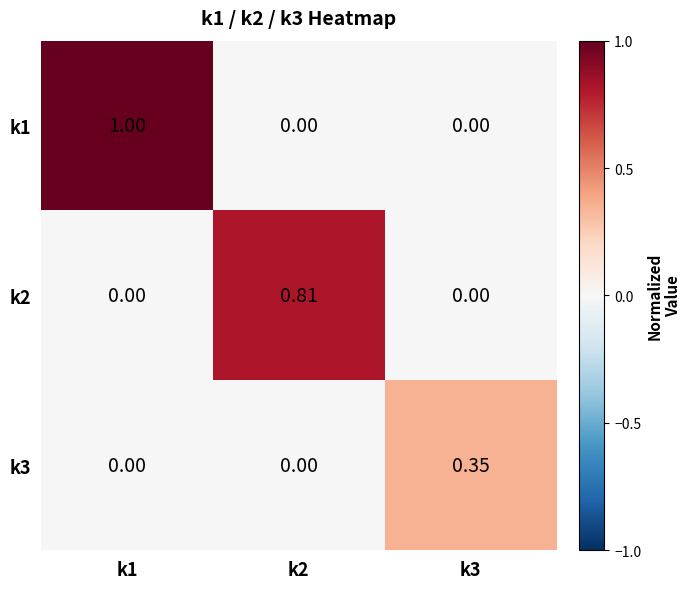

Is the value of k1 at k1 greater than the value of k2 at k2?

Yes